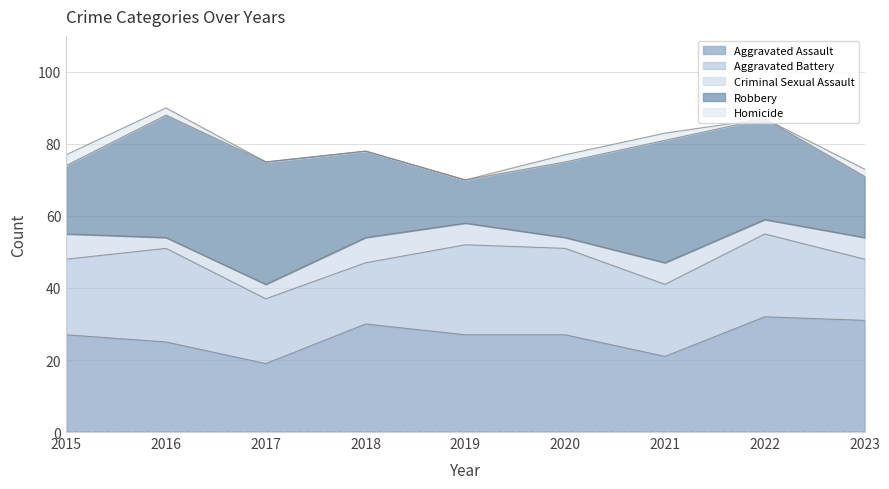

Which label corresponds to the largest value in the chart?

2016